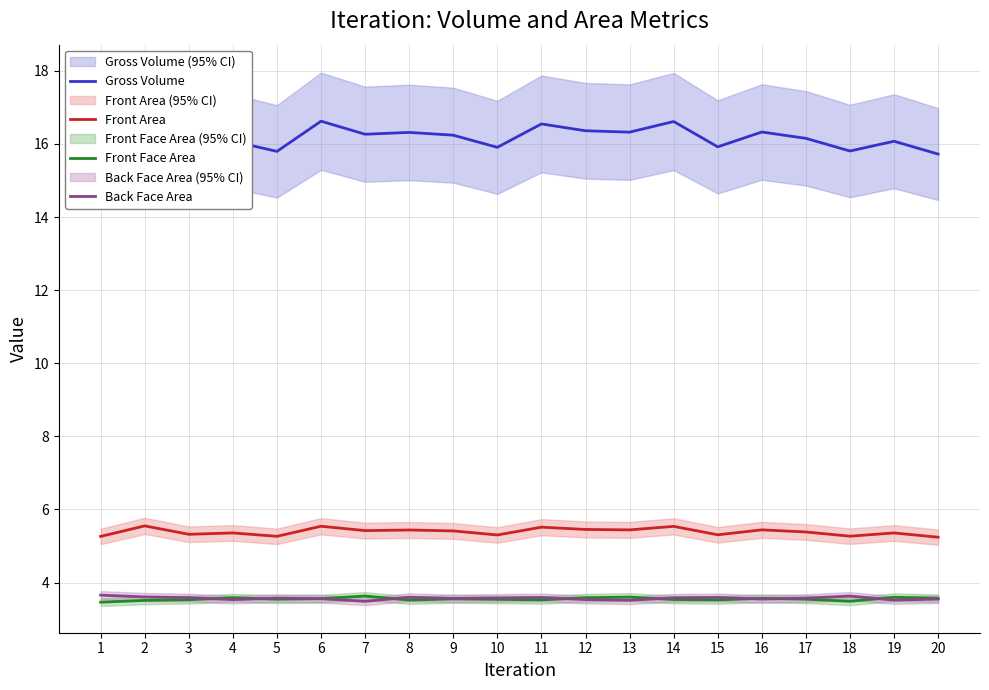

Where do Back Face Area and Front Face Area first cross each other?

3 and 4